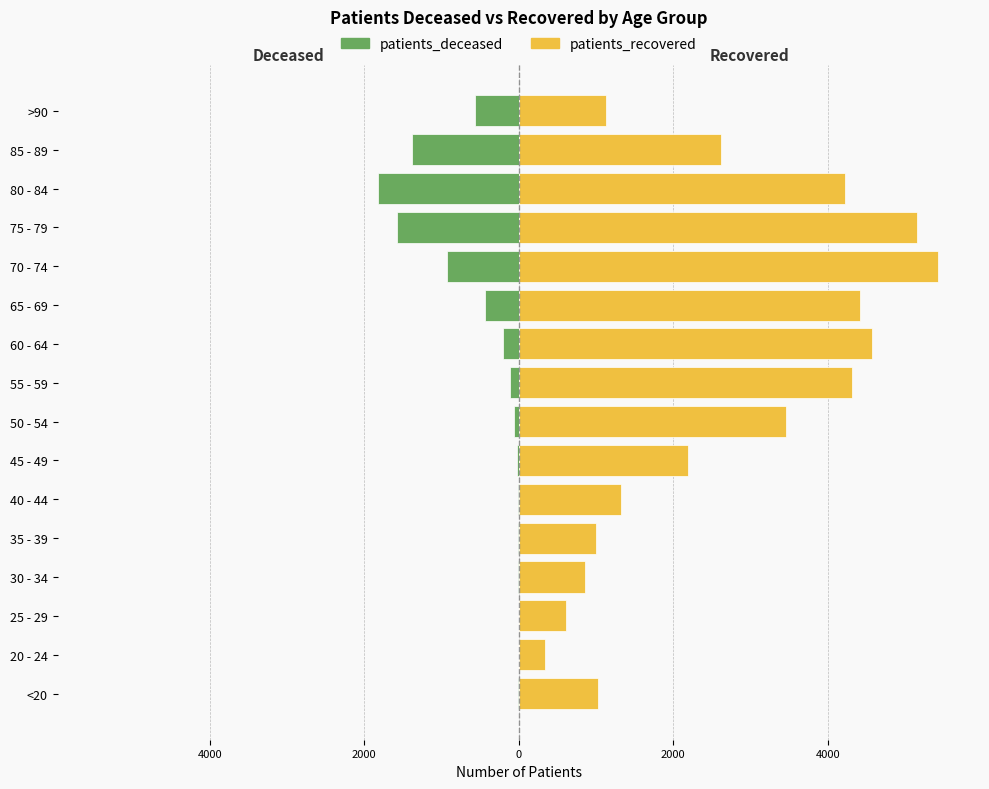

Which series has the largest total across all categories?

patients_recovered